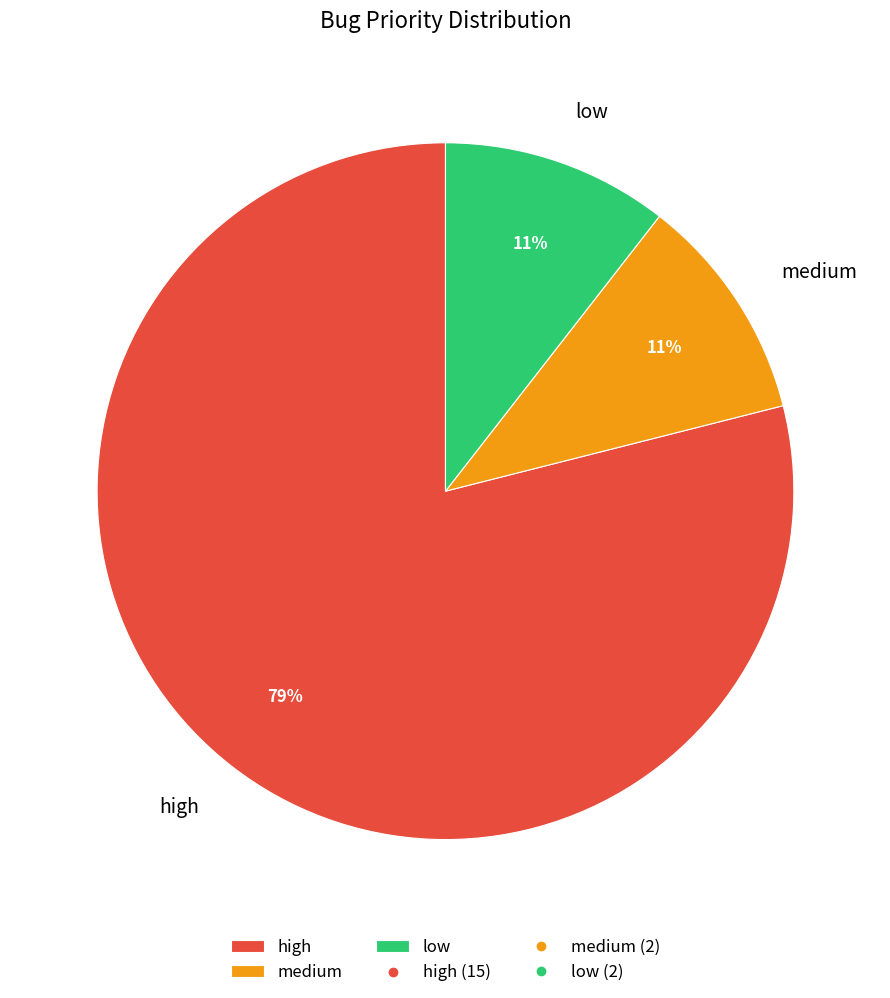

Is the sum of high and low greater than half?

Yes